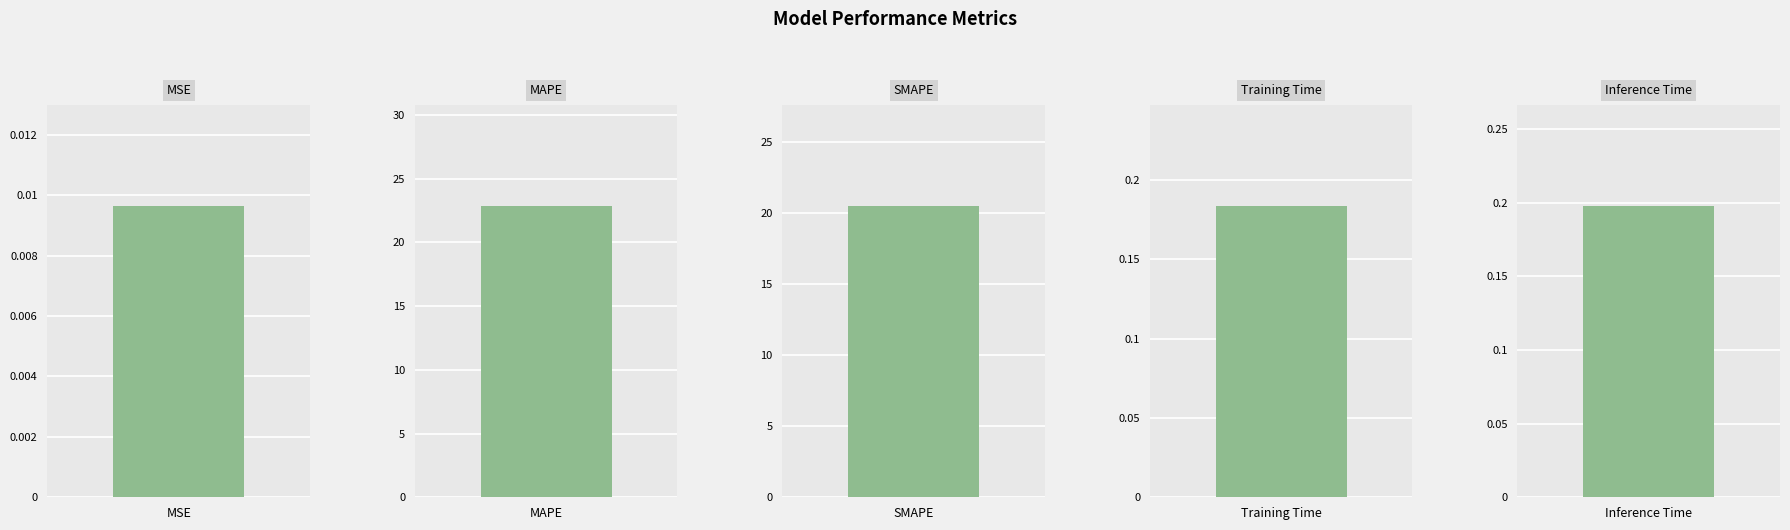

Which label corresponds to the smallest value in the chart?

MSE